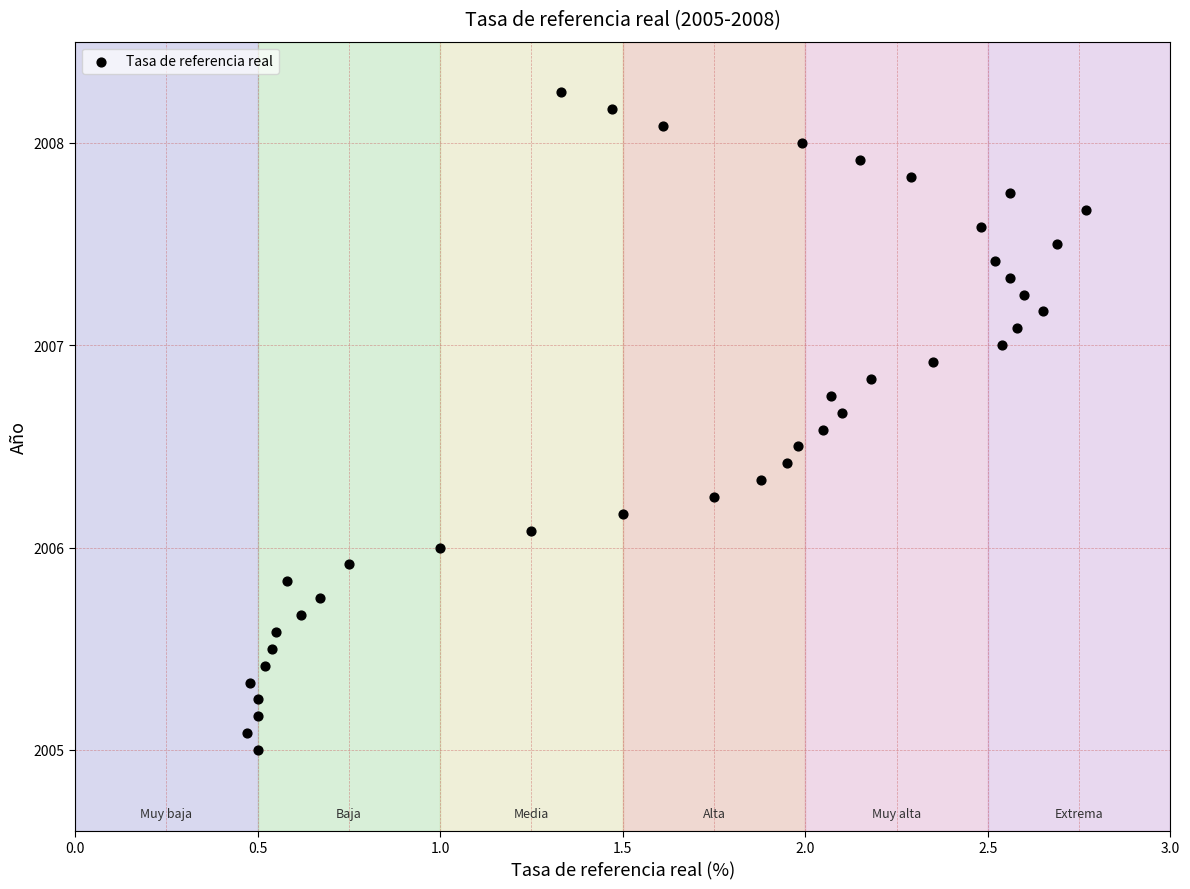

What is the range of X values (max minus min)?

2.3